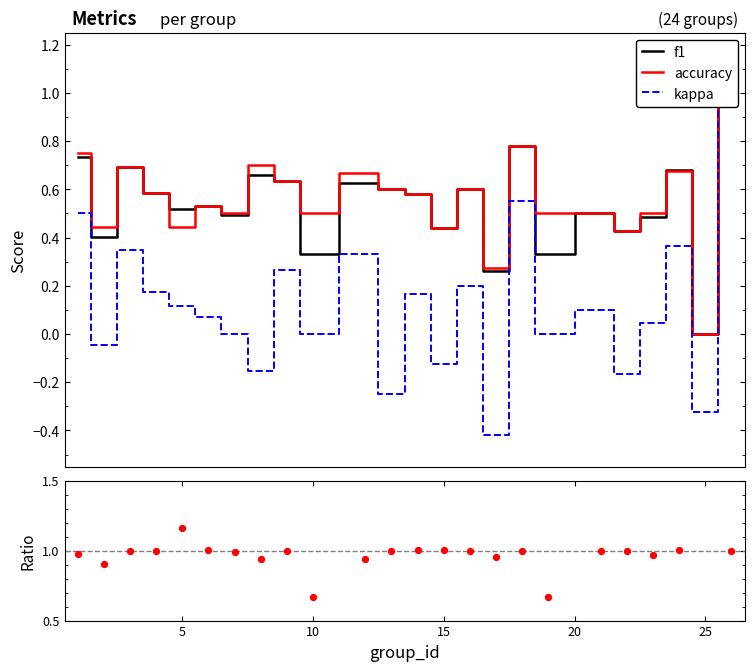

Which series reaches the maximum Y coordinate?

f1